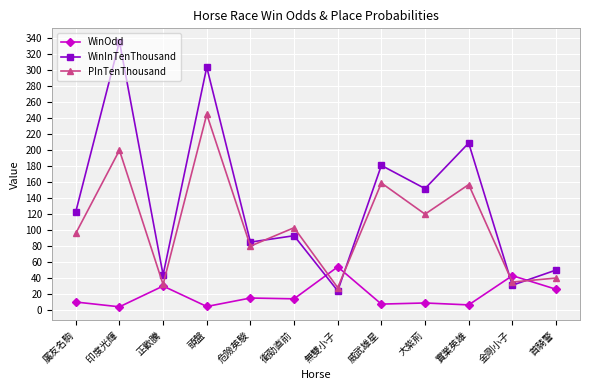

What position from the left is 首騎警?

12